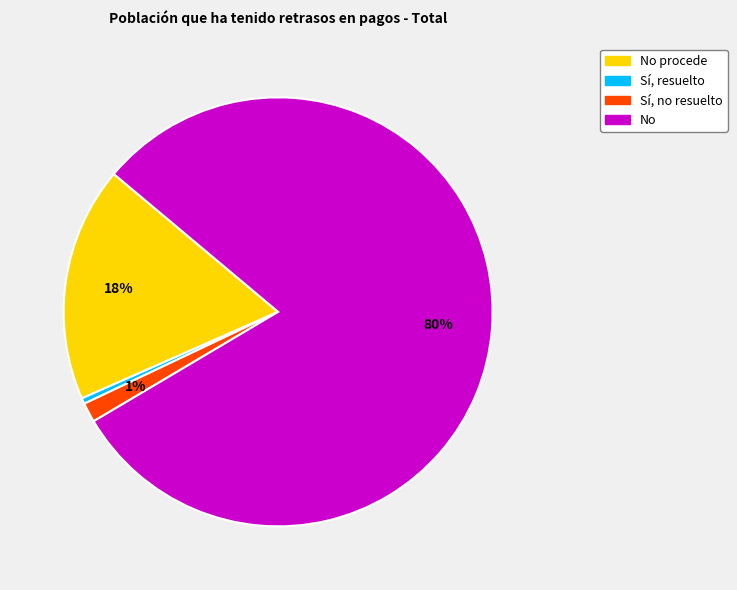

Is it true that No procede is 18% of the pie?

True